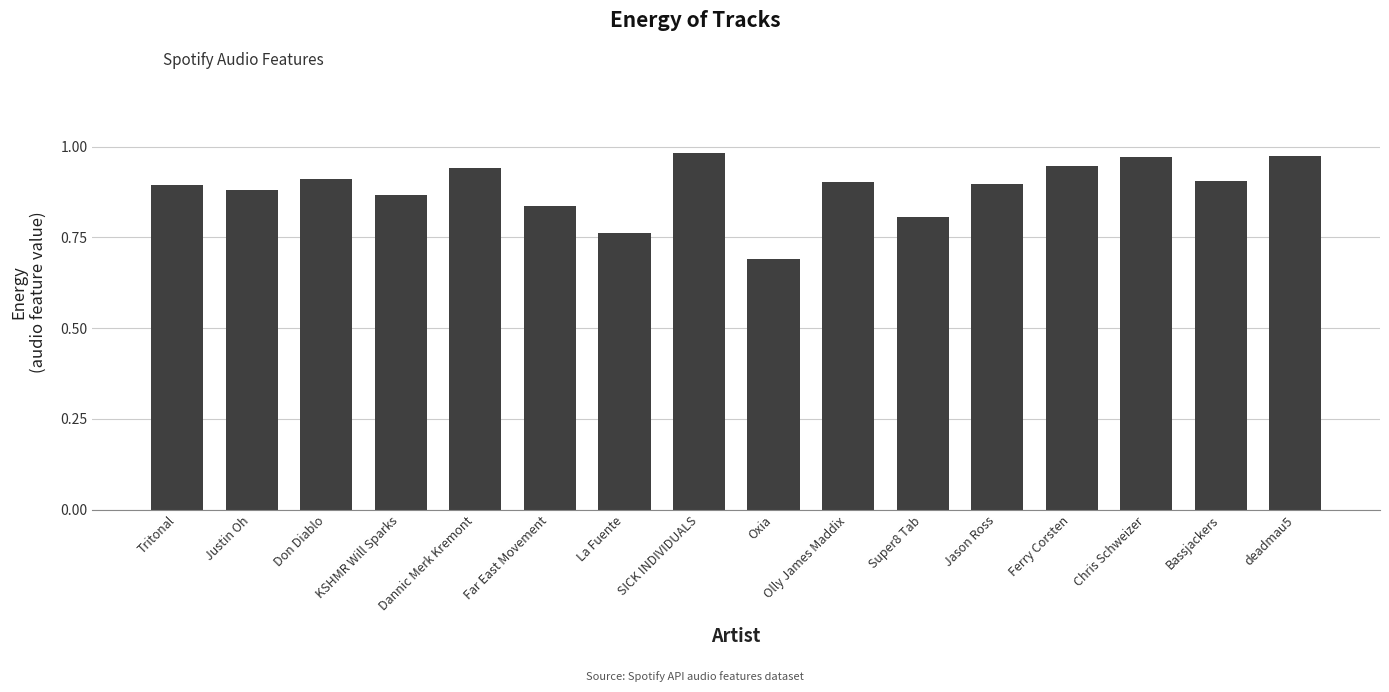

Which category has the lowest value across all series?

Oxia